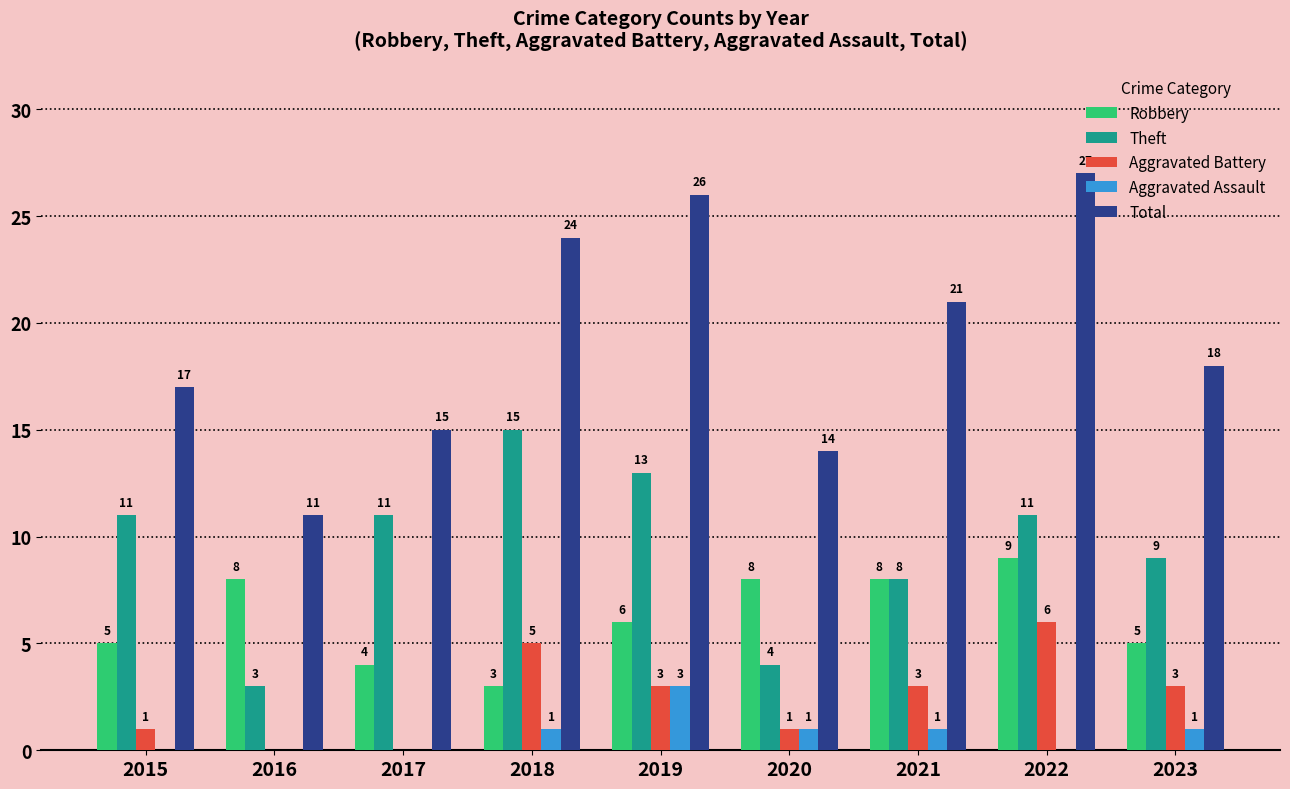

Which series changed the most between 2019 and 2023?

Total